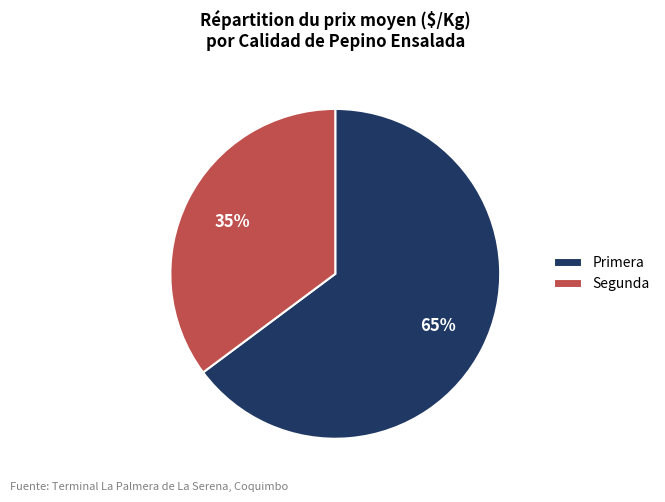

What is the smallest slice in the pie chart?

Segunda